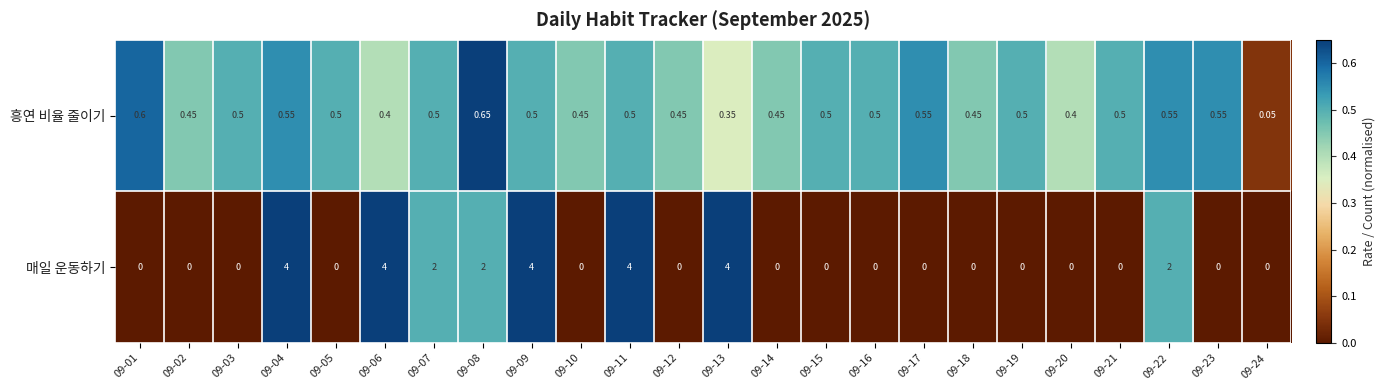

Which series has the largest range (max minus min)?

매일 운동하기